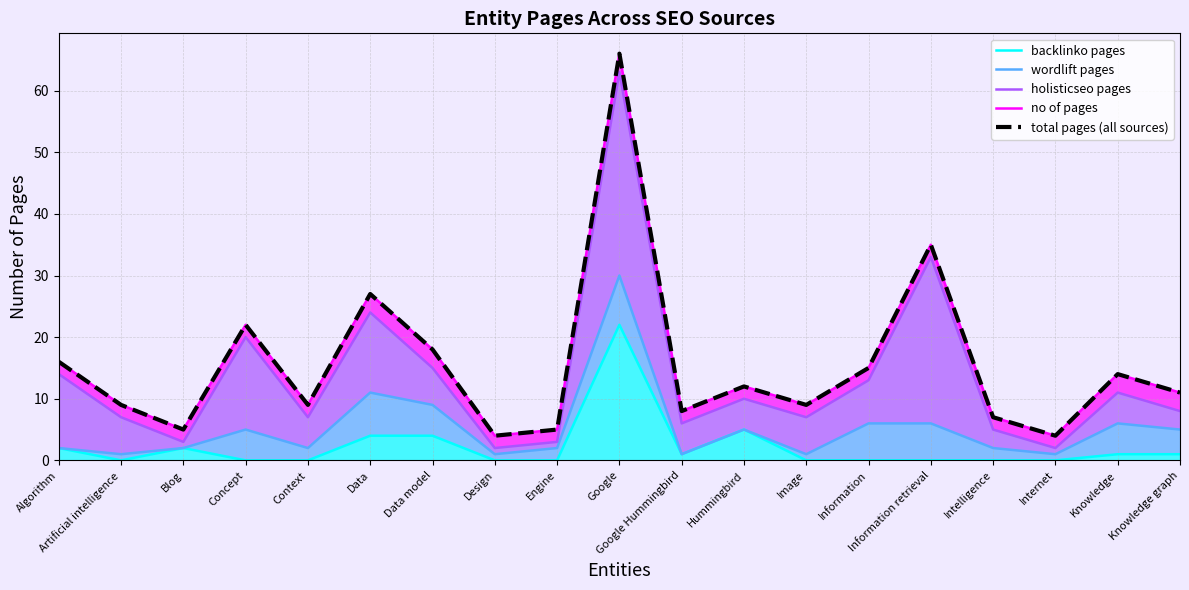

Is the value of wordlift pages at Data model greater than the value of holisticseo pages at Engine?

Yes